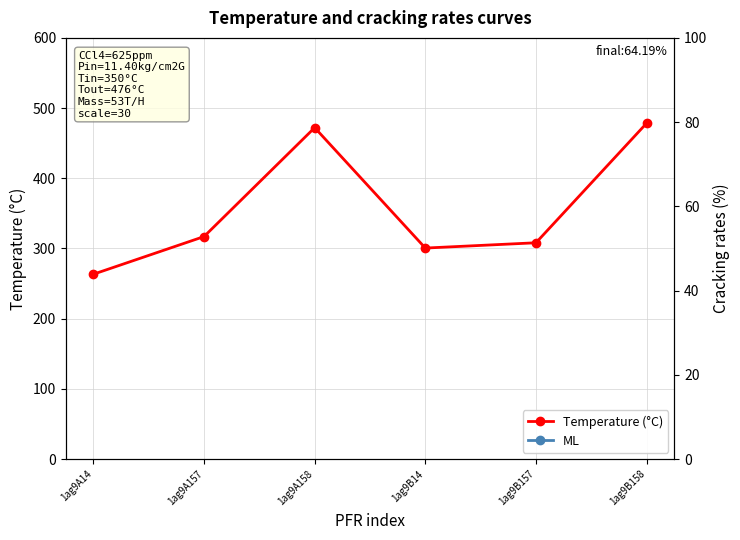

Is it true that Temperature (°C) equals 158.6 at 1ag9A14?

False